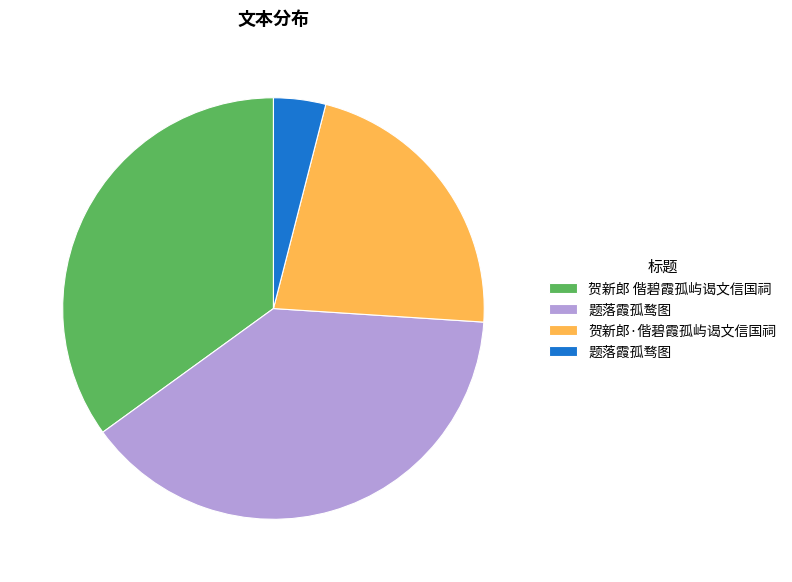

Does 题落霞孤骛图 represent more than half of the total?

No